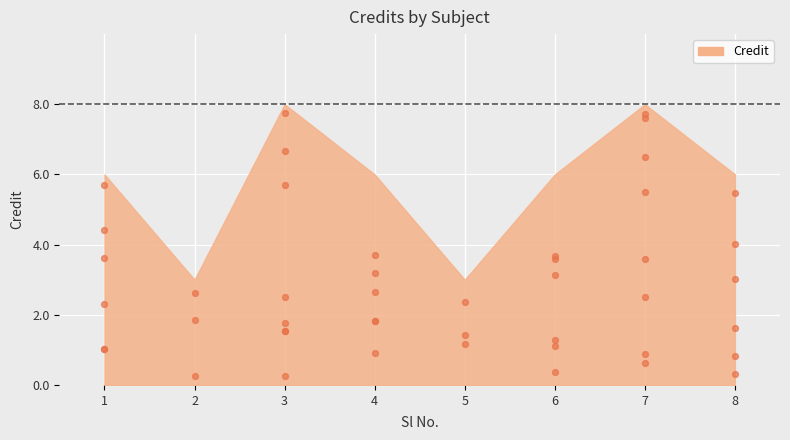

Approximately how many times larger is the value at 1 compared to 6?

1.0